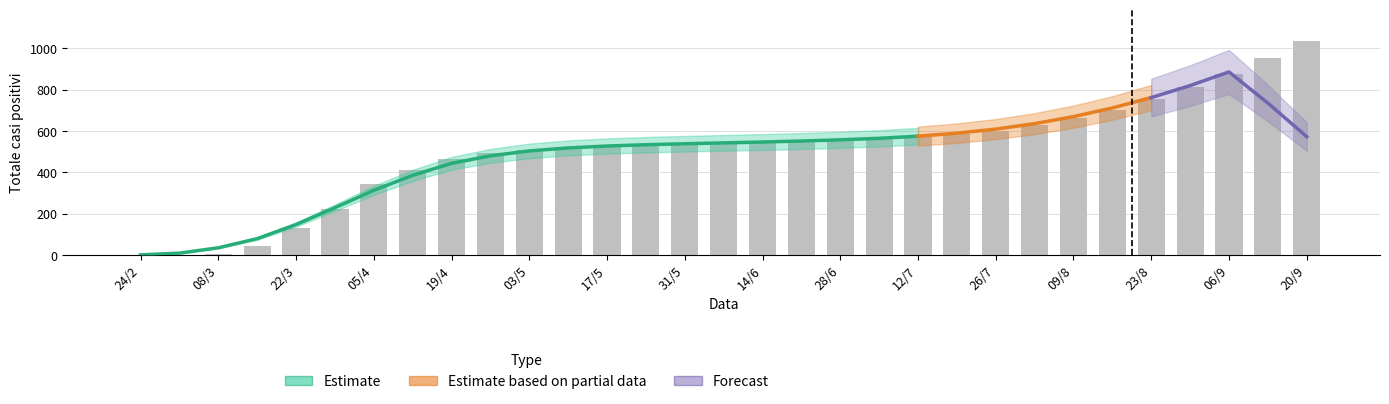

Does the chart contain any negative values?

No